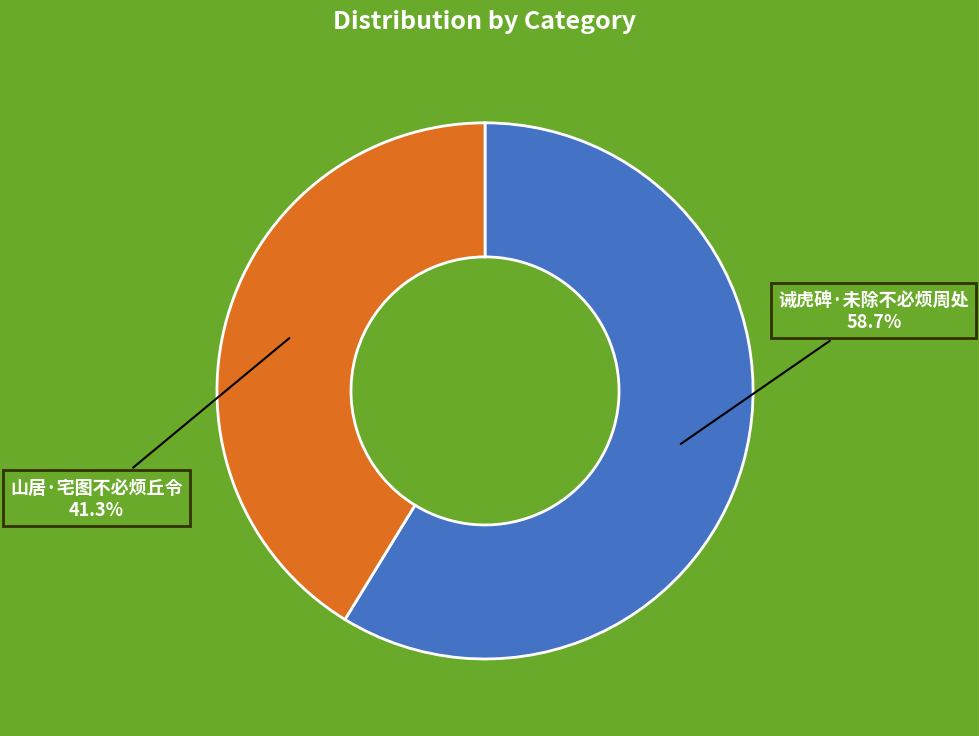

How many segments does this pie chart have?

2